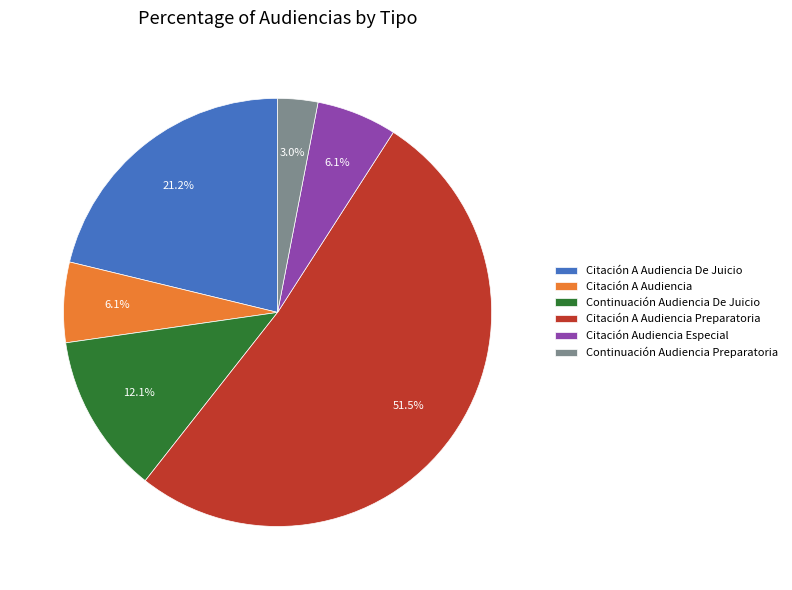

What percentage is the Citación Audiencia Especial slice, to the nearest percent?

6%